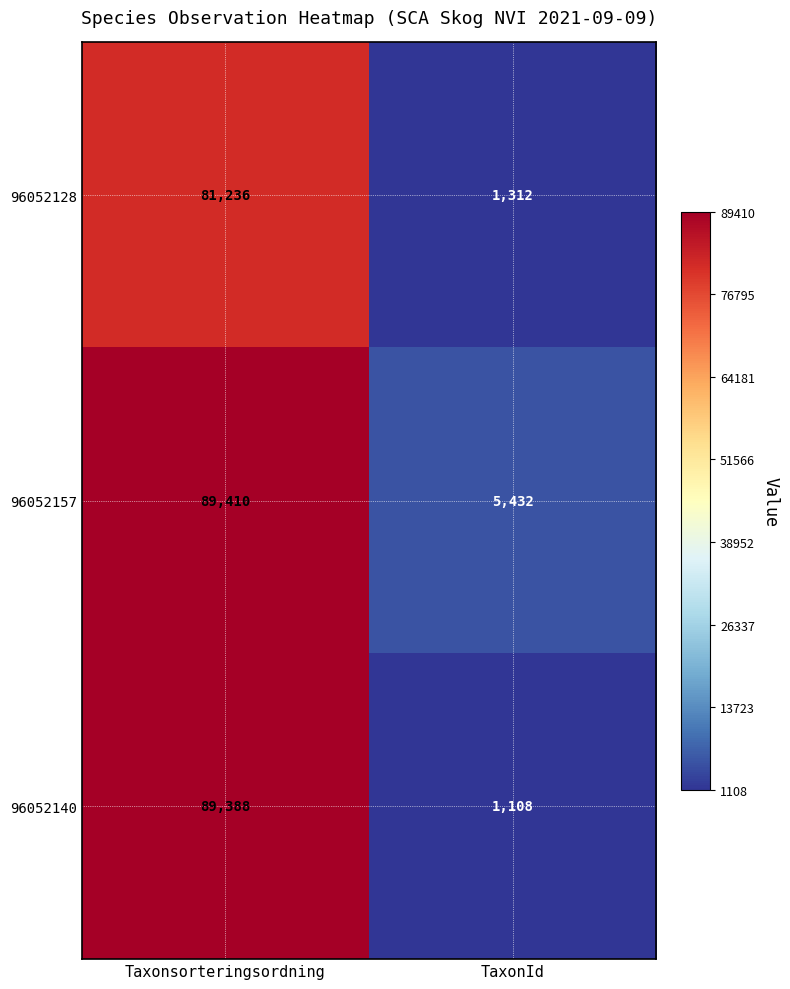

What is the sum of all 96052157 values?

94842